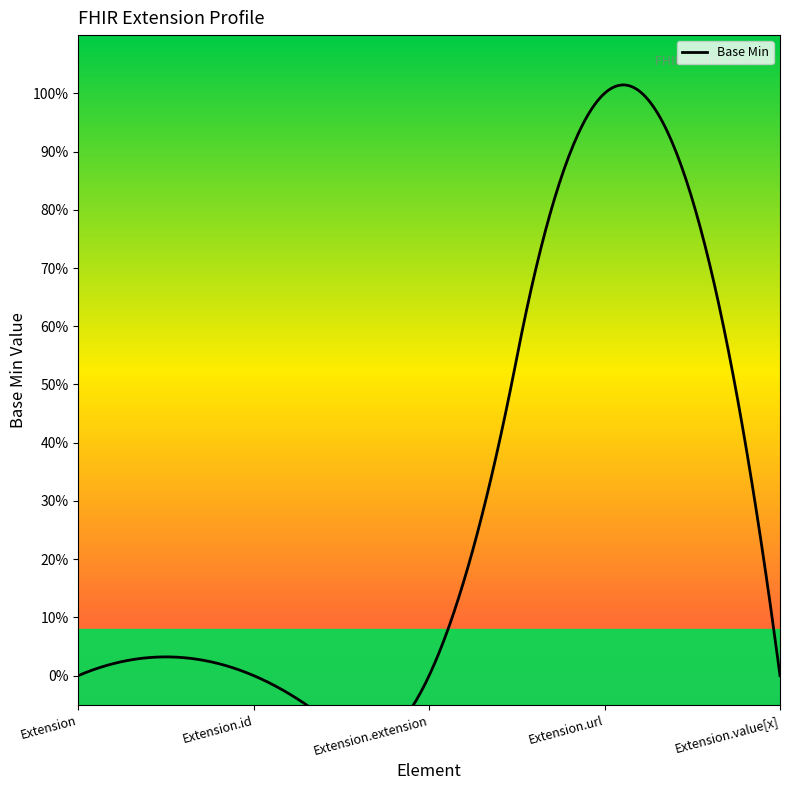

True or false: the data shows 1 at Extension.url.

True